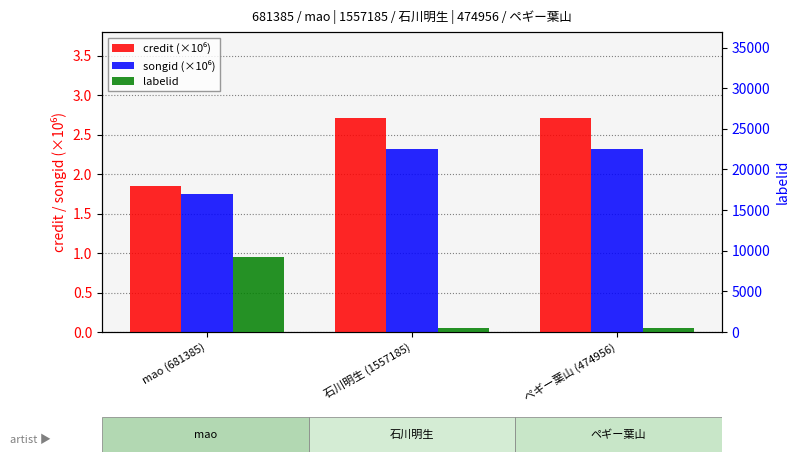

Are the bars grouped side by side (vs. stacked)?

Yes